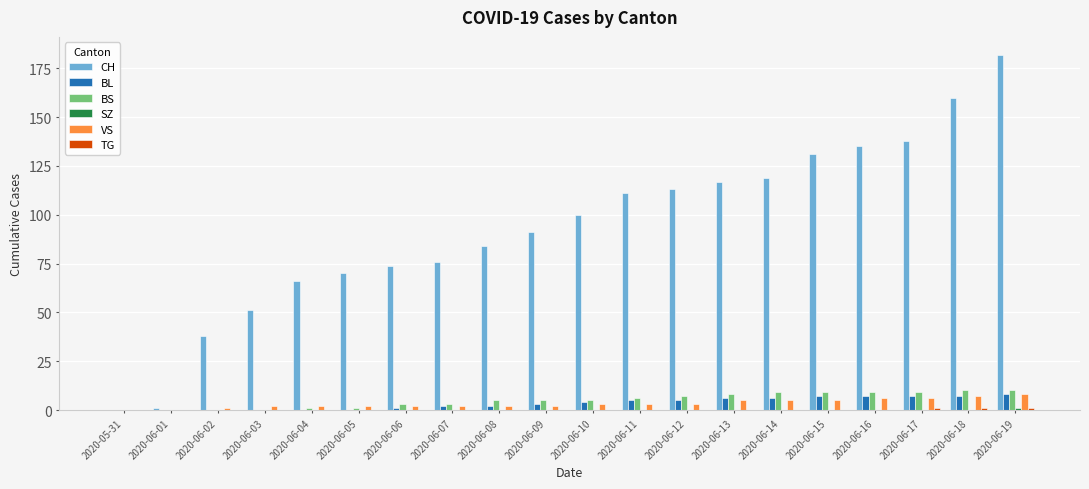

How many series are shown in this chart?

6